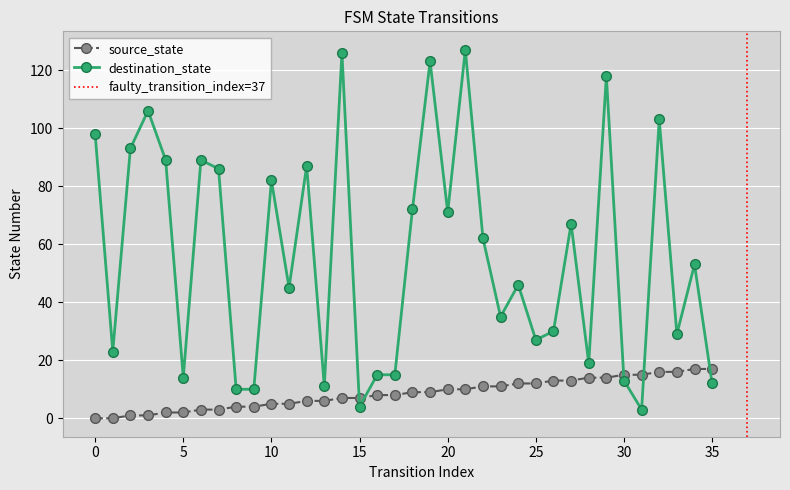

What is the sum of the source_state values at 28 and 32?

30